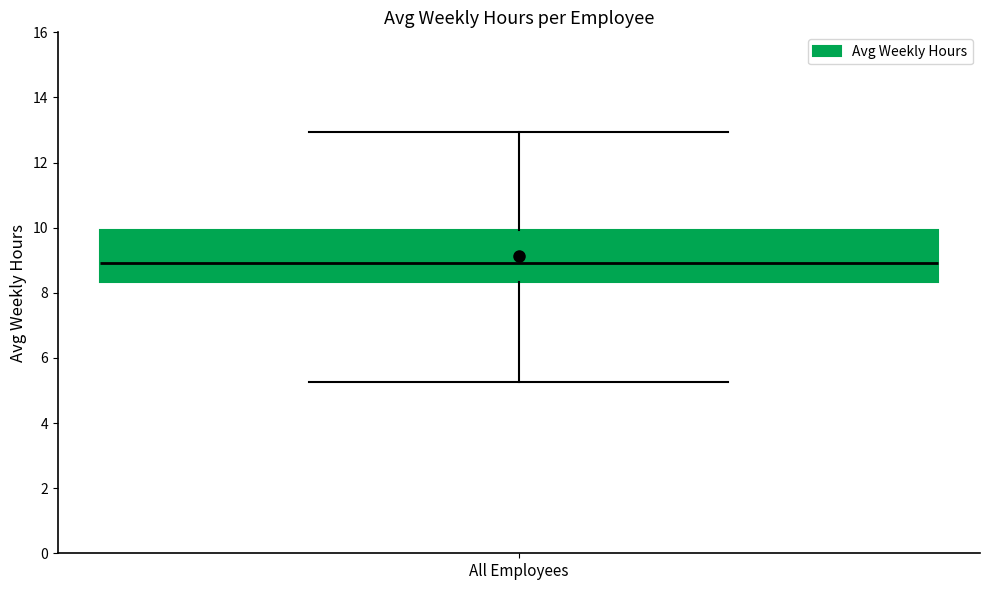

Where does the median line of the box for All Employees sit on the y-axis? The values are not printed on the chart, so give them approximately, as read against the axis.

9.0